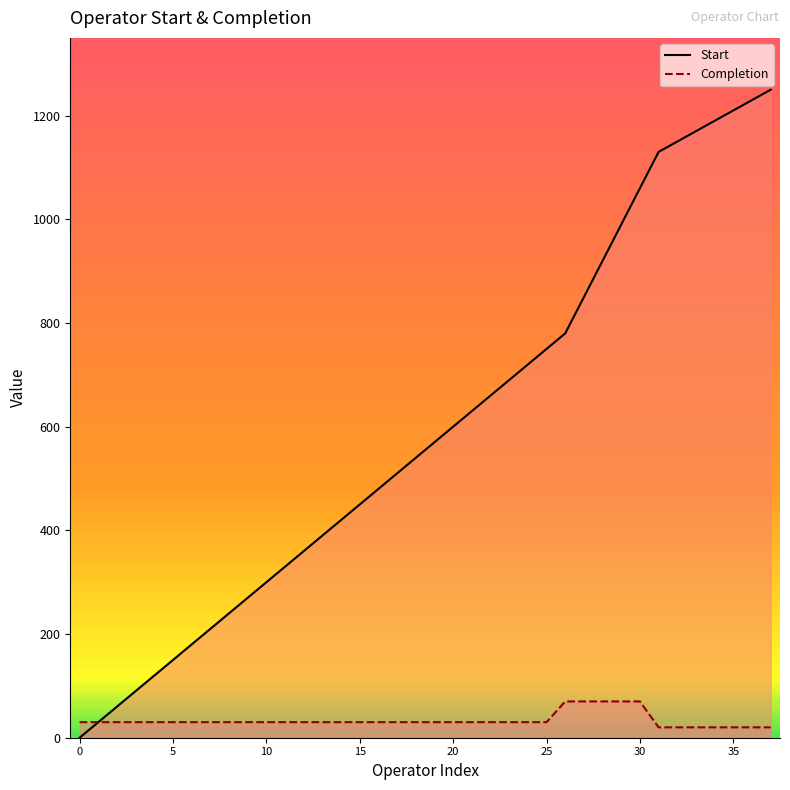

What is the average value of the Start series?

597